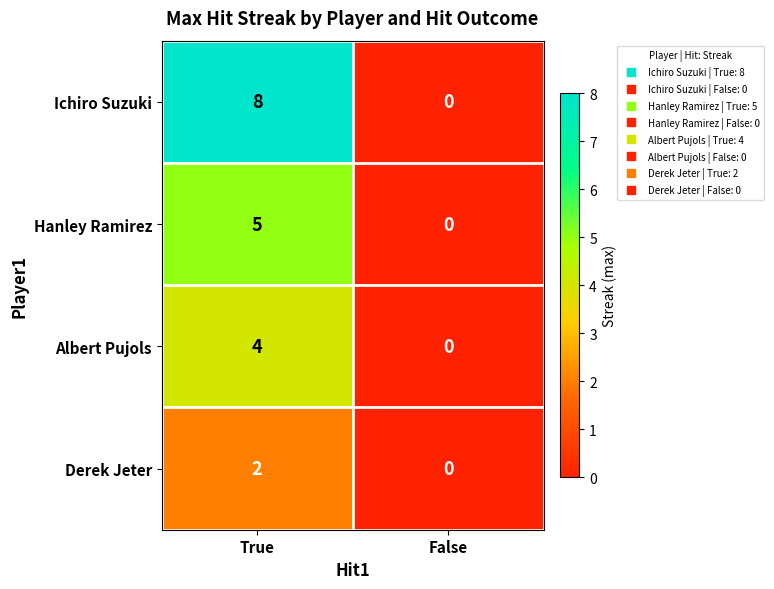

Reading right to left, what are all the values shown in this chart?

Ichiro Suzuki: False=0	True=8
Hanley Ramirez: False=0	True=5
Albert Pujols: False=0	True=4
Derek Jeter: False=0	True=2